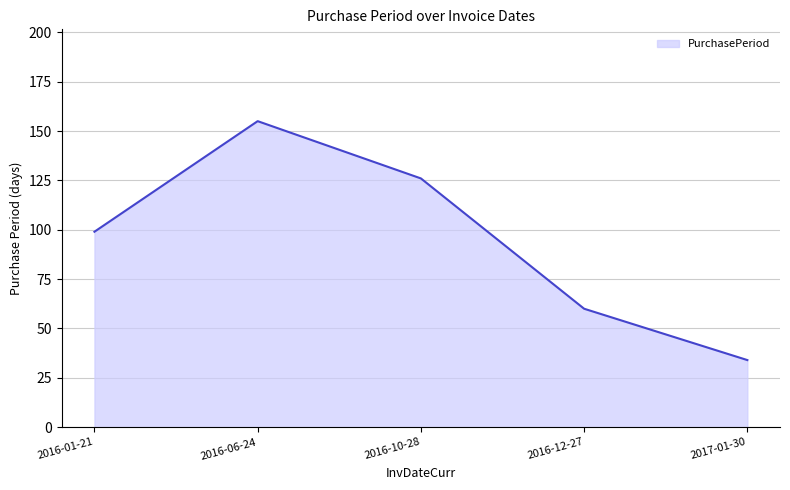

How many distinct data groups are displayed?

1